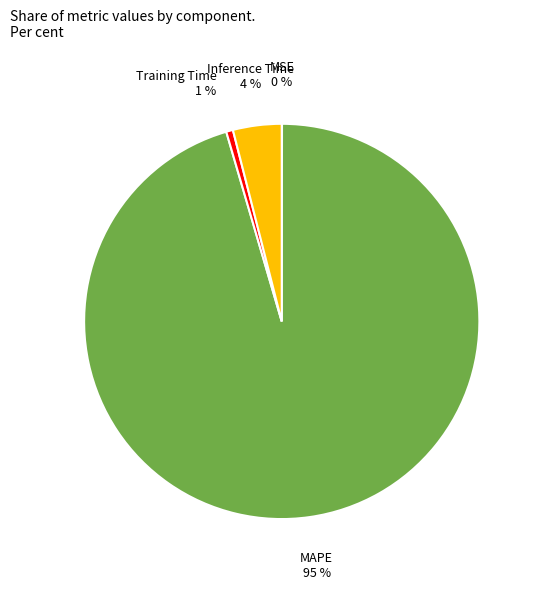

Which category accounts for the majority?

MAPE